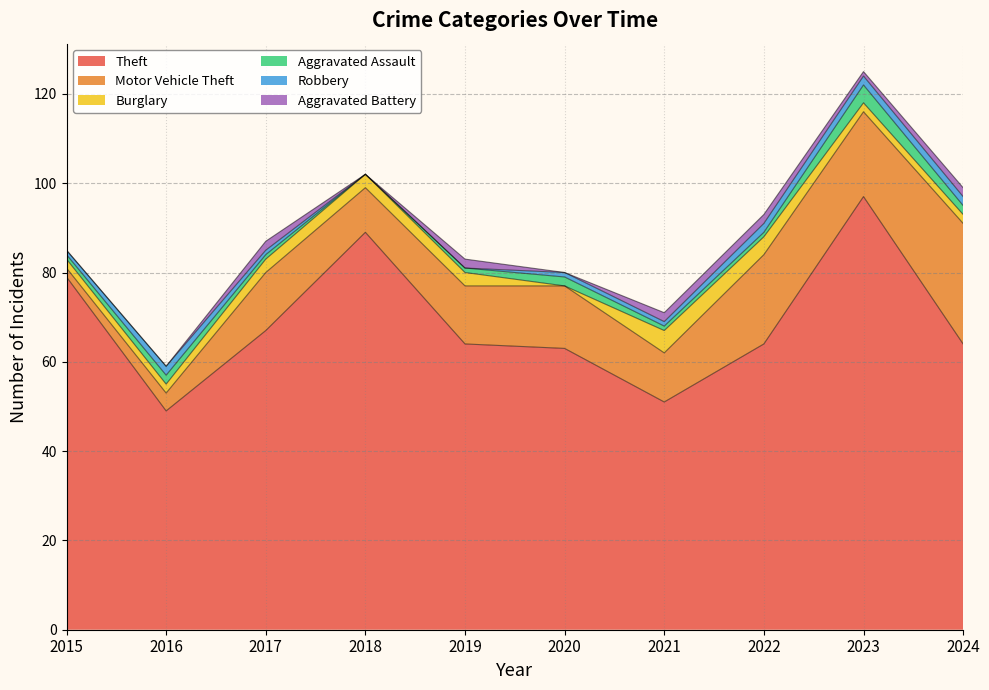

Reading left to right, list all the values displayed in this chart.

Theft: 2015=79	2016=49	2017=67	2018=89	2019=64	2020=63	2021=51	2022=64	2023=97	2024=64
Motor Vehicle Theft: 2015=2	2016=4	2017=13	2018=10	2019=13	2020=14	2021=11	2022=20	2023=19	2024=27
Burglary: 2015=2	2016=2	2017=3	2018=3	2019=3	2020=0	2021=5	2022=4	2023=2	2024=2
Aggravated Assault: 2015=1	2016=2	2017=1	2018=0	2019=1	2020=2	2021=1	2022=1	2023=4	2024=2
Robbery: 2015=1	2016=2	2017=1	2018=0	2019=0	2020=1	2021=1	2022=2	2023=2	2024=2
Aggravated Battery: 2015=0	2016=0	2017=2	2018=0	2019=2	2020=0	2021=2	2022=2	2023=1	2024=2